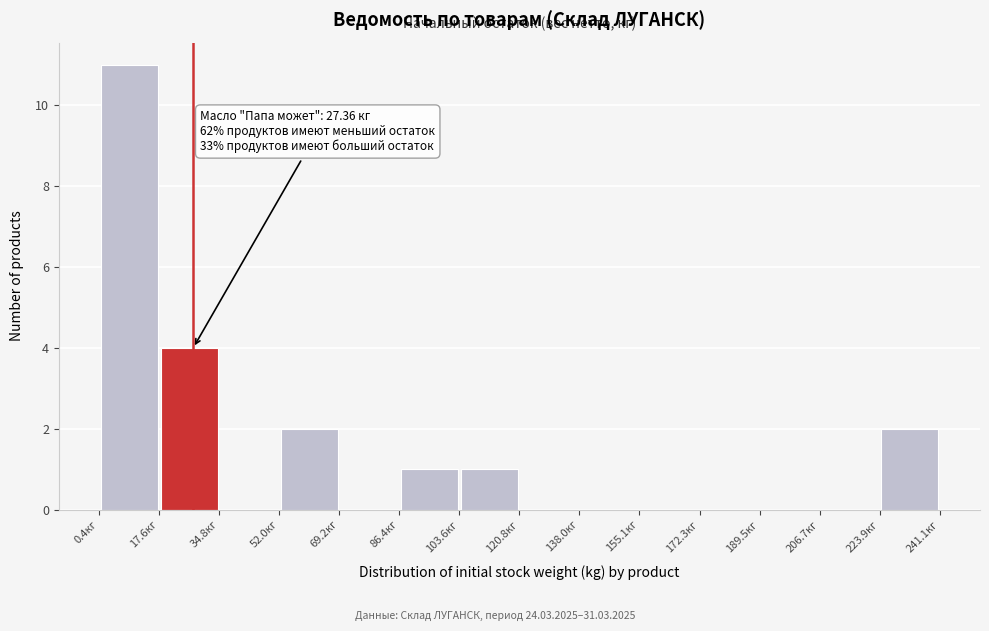

Which range on the x-axis has the tallest bar?

0 to 18